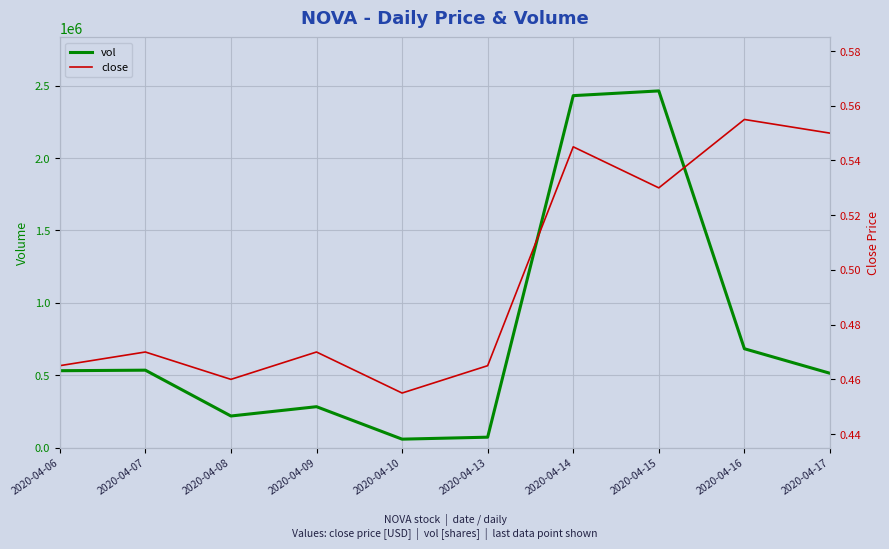

The vol series shows 219200.0 at 2020-04-08. True or false?

True